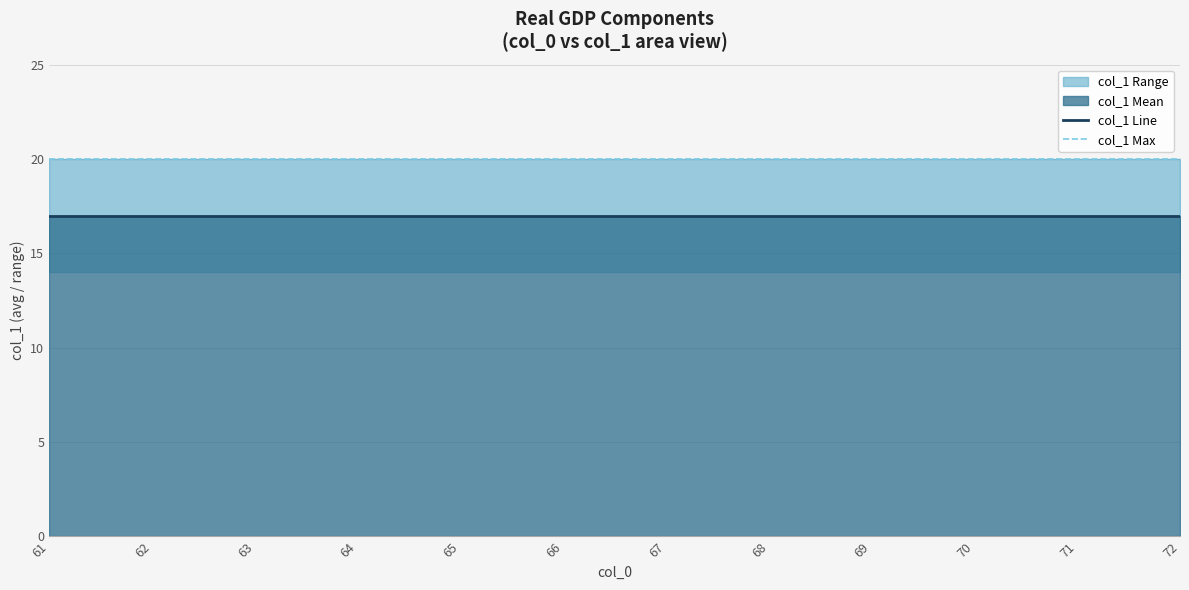

Reading right to left, what are all the values shown in this chart?

col_1 Line: 72=17	71=17	70=17	69=17	68=17	67=17	66=17	65=17	64=17	63=17	62=17	61=17
col_1 Max: 72=20	71=20	70=20	69=20	68=20	67=20	66=20	65=20	64=20	63=20	62=20	61=20